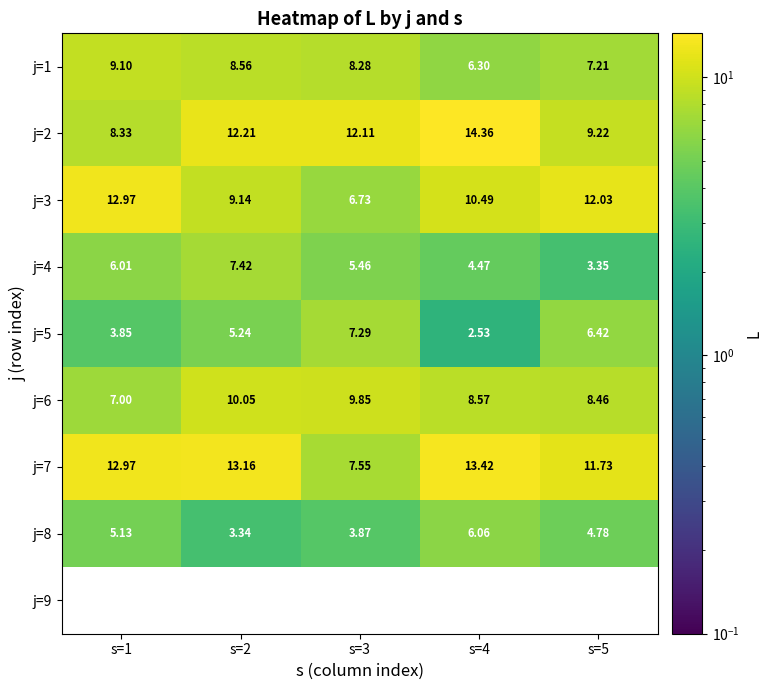

Is the value of j=9 at s=1 greater than the value of j=6 at s=4?

No